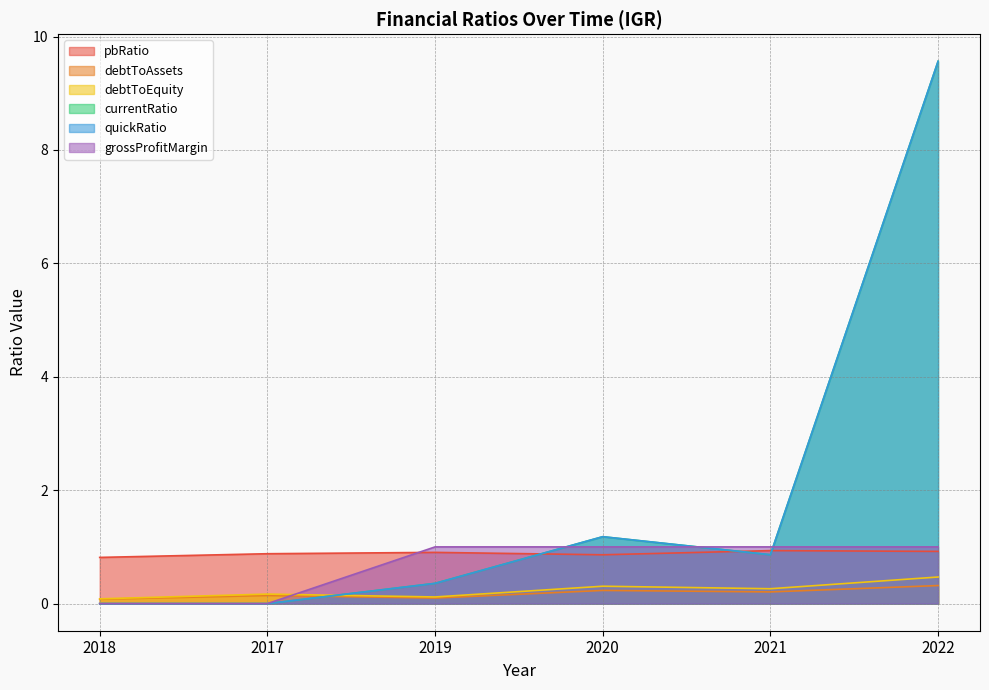

Rank the categories by debtToEquity value from highest to lowest.

2022, 2020, 2021, 2017, 2019, 2018